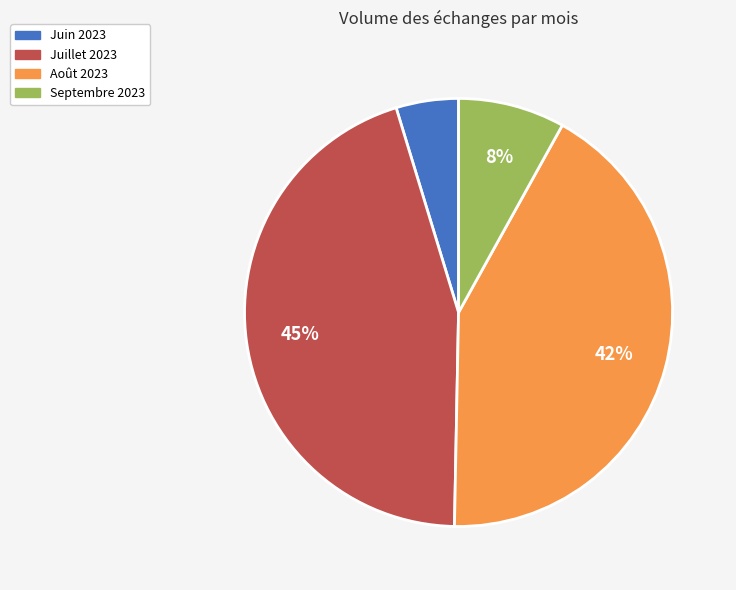

Combined, do Septembre 2023 and Juin 2023 account for over 50%?

No